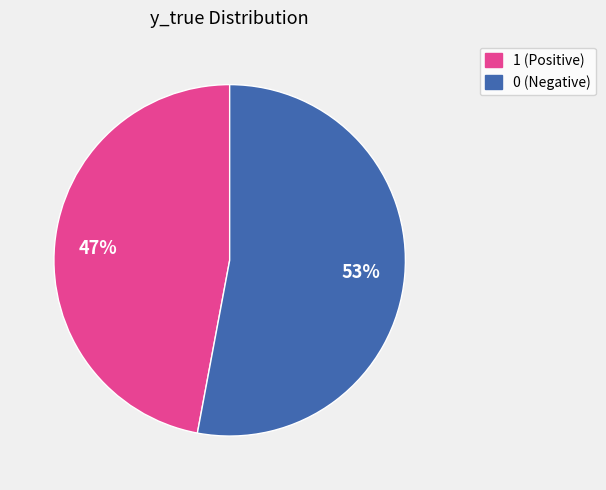

Approximately how many times larger is the value at 0 compared to 1?

1.1